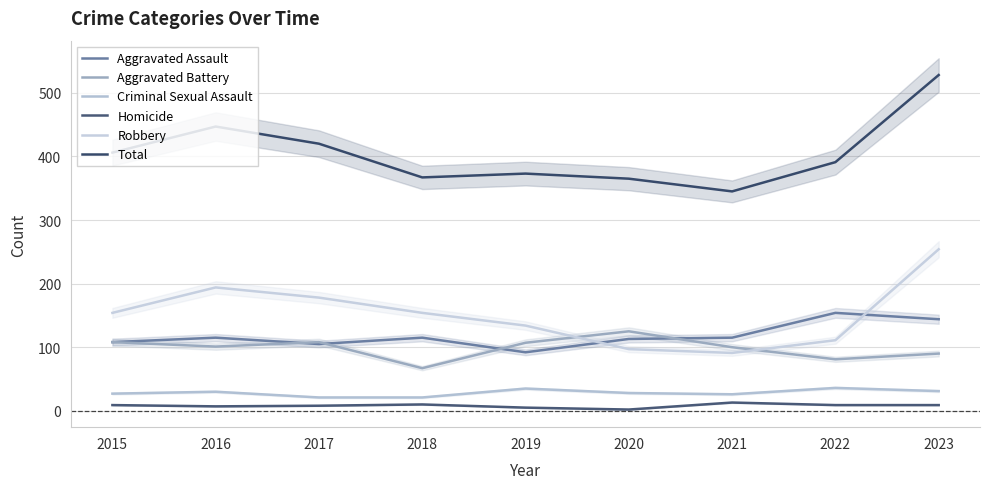

Where is Homicide nearest to the value 7?

2016